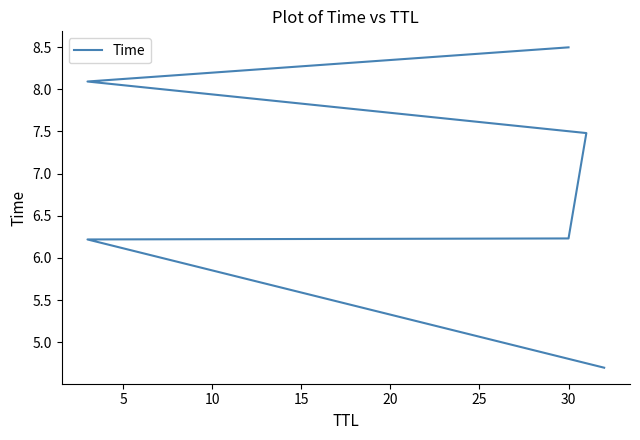

What is the value of the 2nd point from the left?

6.2